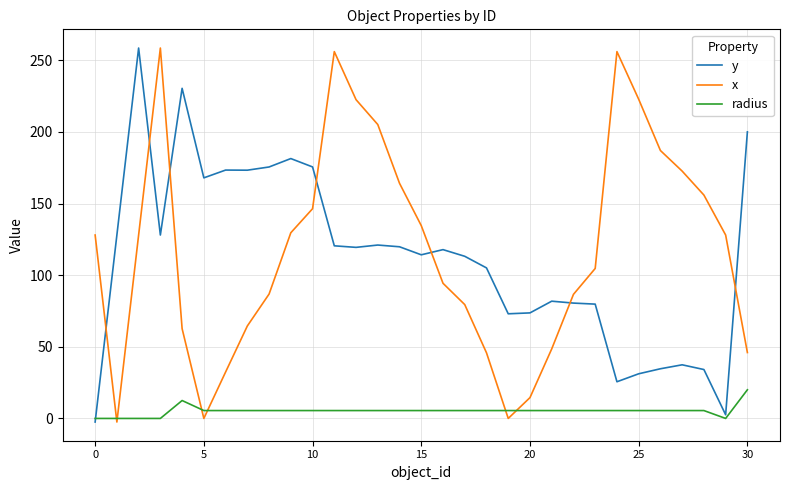

How many times do x and y cross each other?

7